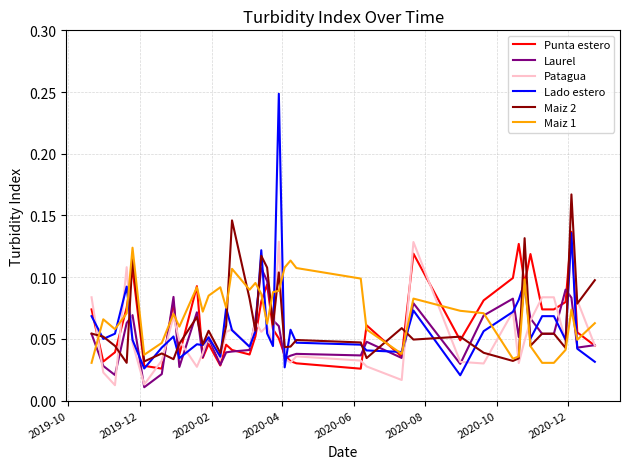

Which series has the widest spread of values?

Lado estero